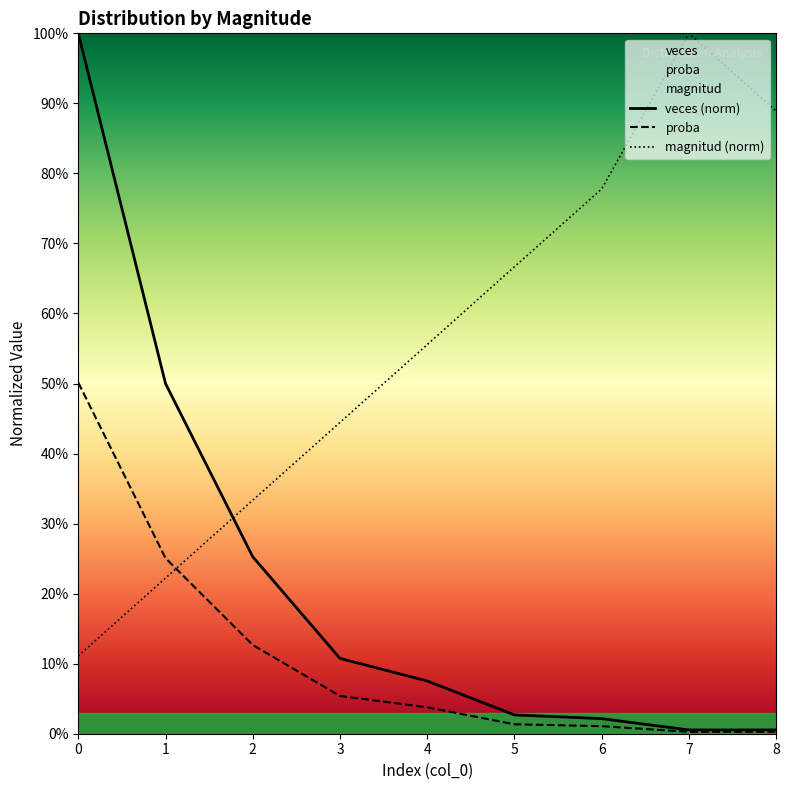

After their last crossing, which series has the higher values: magnitud or veces?

magnitud